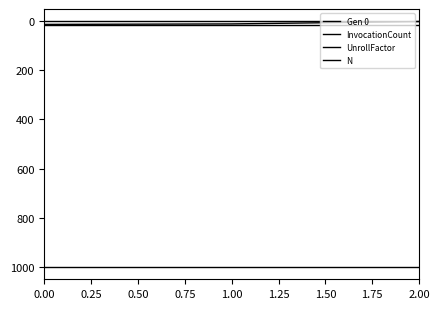

How many lines are shown in the chart?

4